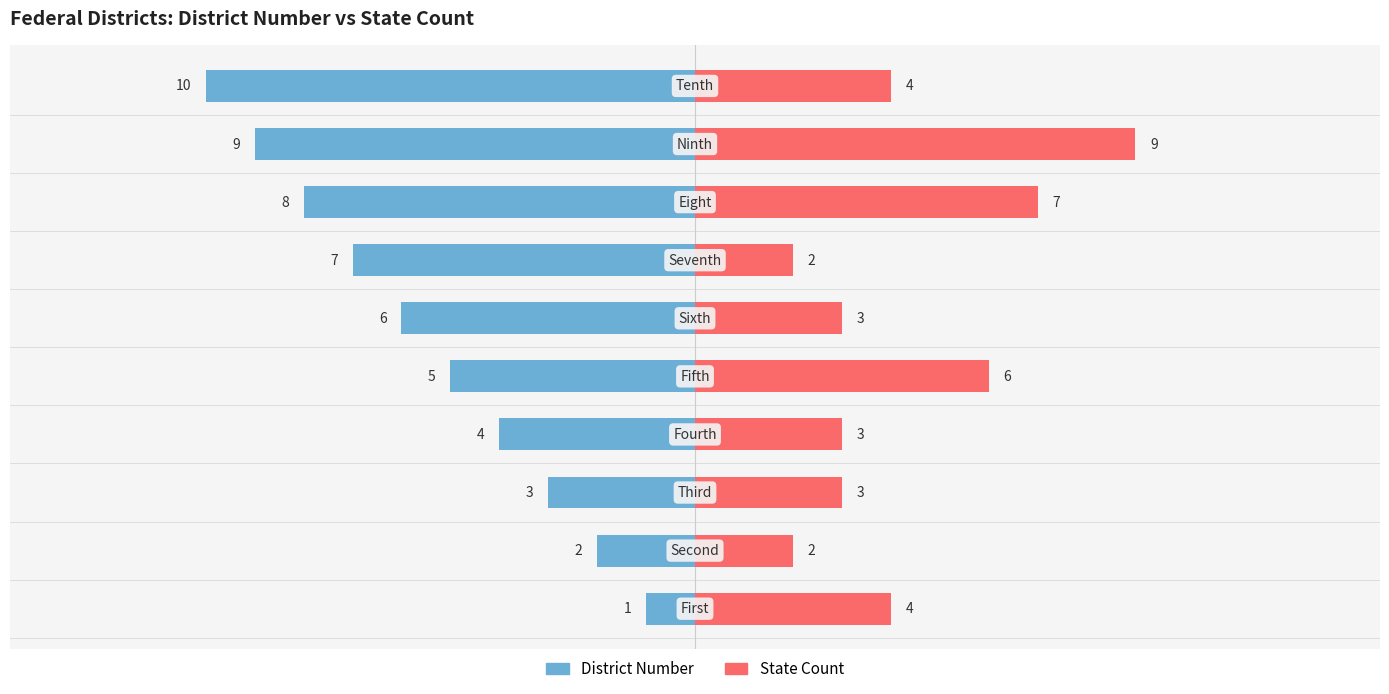

How many data points in State Count are less than 4?

5